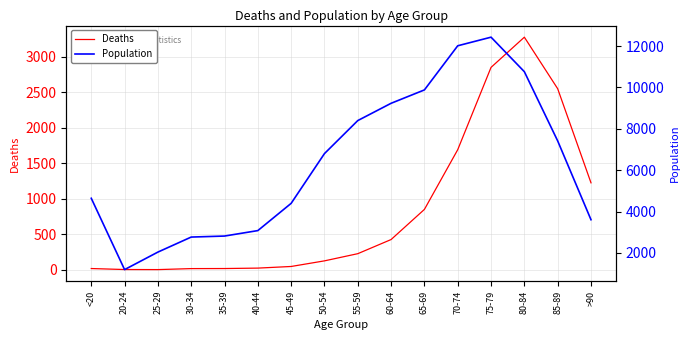

Where is Deaths nearest to the value 1638?

70-74